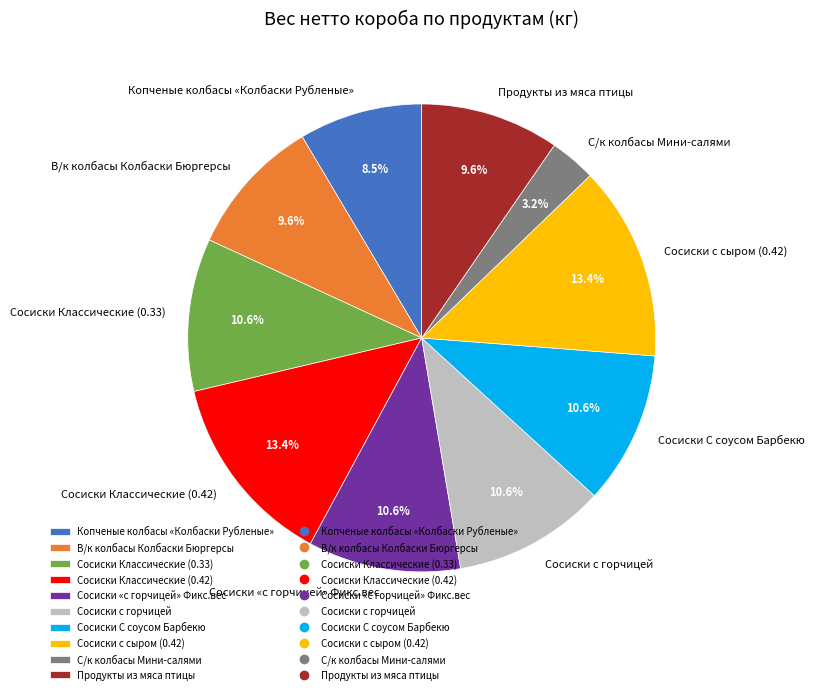

What percentage is the Сосиски с сыром (0.42) slice, to the nearest percent?

13%